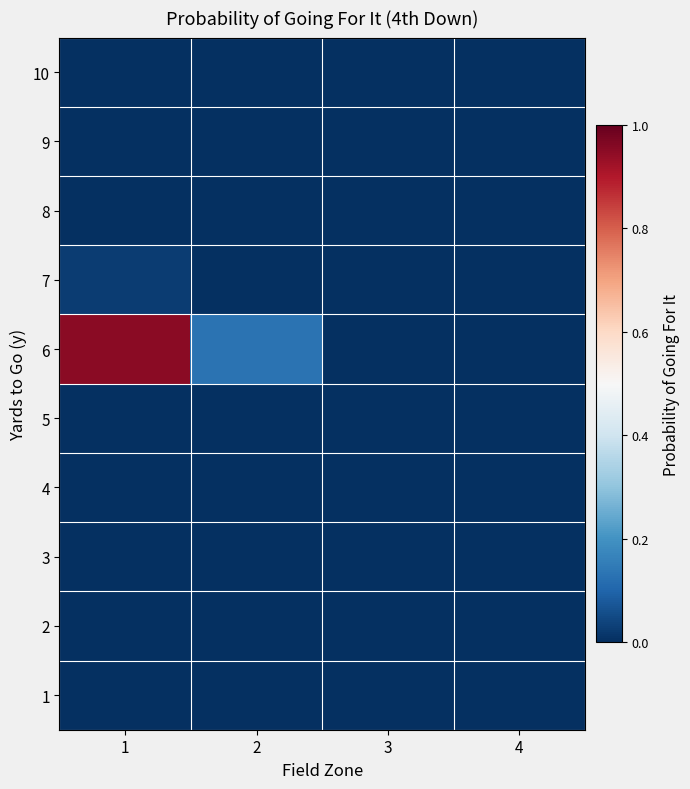

Reading left to right, what are all the values shown in this chart?

1: 1=0.0	2=0.0	3=0.0	4=0.0
2: 1=0.0	2=0.0	3=0.0	4=0.0
3: 1=0.0	2=0.0	3=0.0	4=0.0
4: 1=0.0	2=0.0	3=0.0	4=0.0
5: 1=0.0	2=0.0	3=0.0	4=0.0
6: 1=1.0	2=0.1	3=0.0	4=0.0
7: 1=0.0	2=0.0	3=0.0	4=0.0
8: 1=0.0	2=0.0	3=0.0	4=0.0
9: 1=0.0	2=0.0	3=0.0	4=0.0
10: 1=0.0	2=0.0	3=0.0	4=0.0